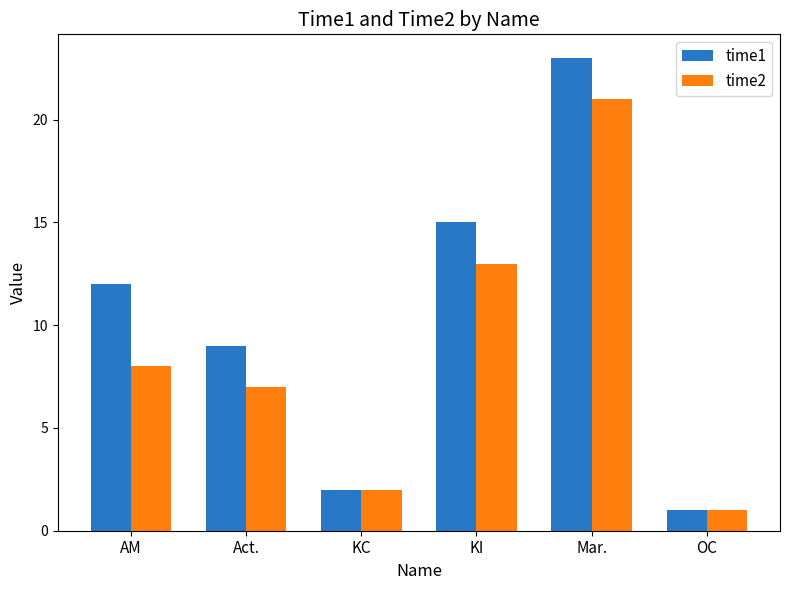

True or false: time2 has a value of 3 at KC.

False